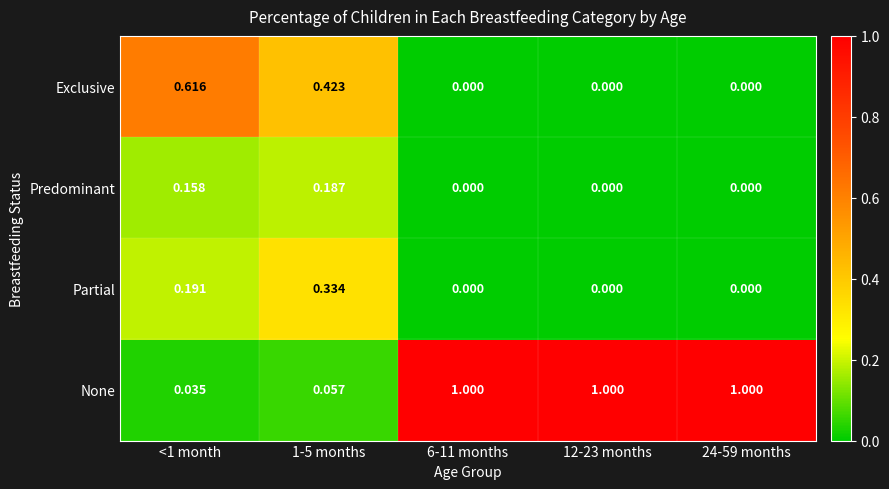

Which series has the widest spread of values?

None